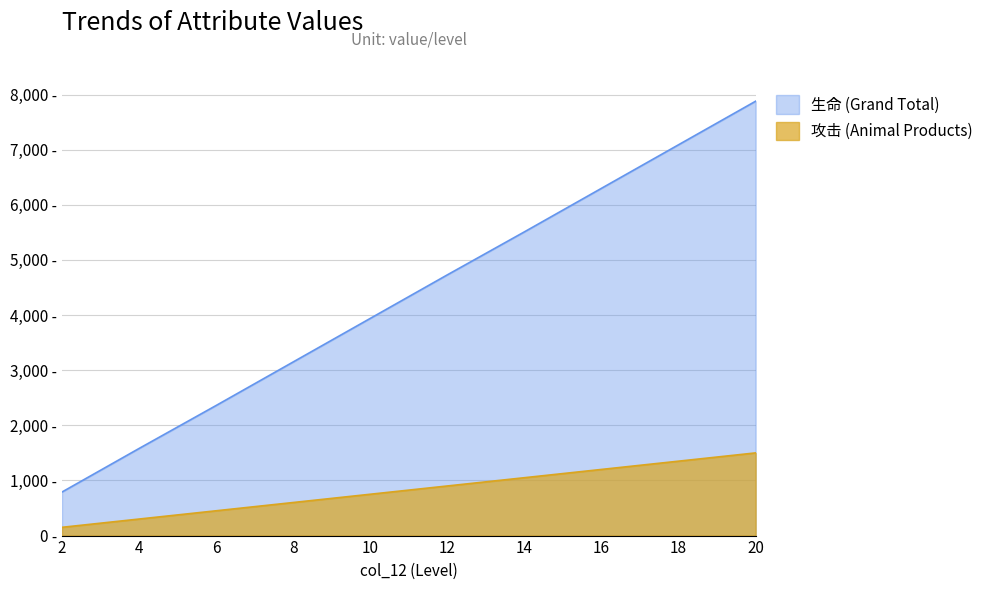

What is the value of the 攻击 (Animal Products) point at the 7th from the left?

1050